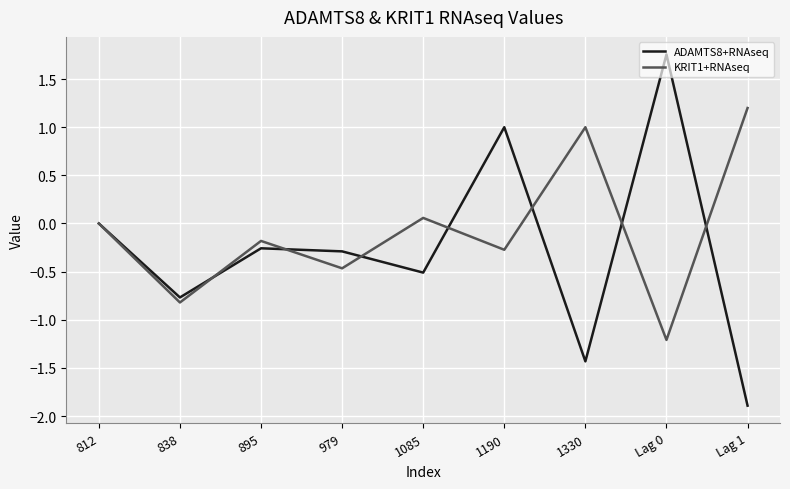

Which series has the largest total across all categories?

KRIT1+RNAseq